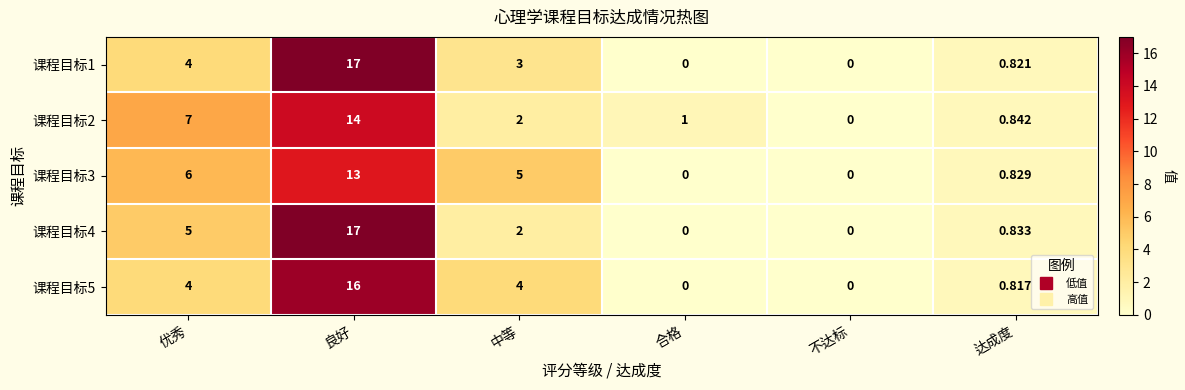

How many series are shown in this chart?

5